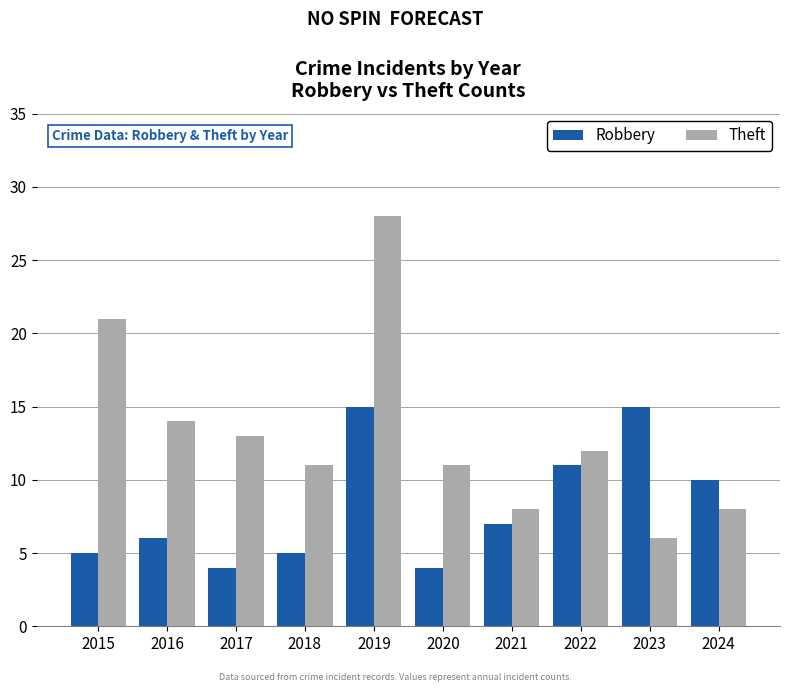

Rank the series by their maximum value, from highest to lowest.

Theft, Robbery